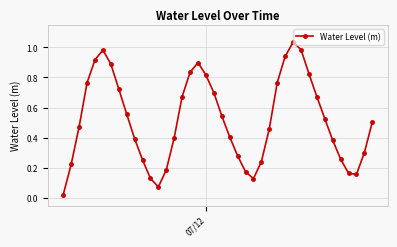

How many interior local valleys (lower than both neighbors) does the data have?

3